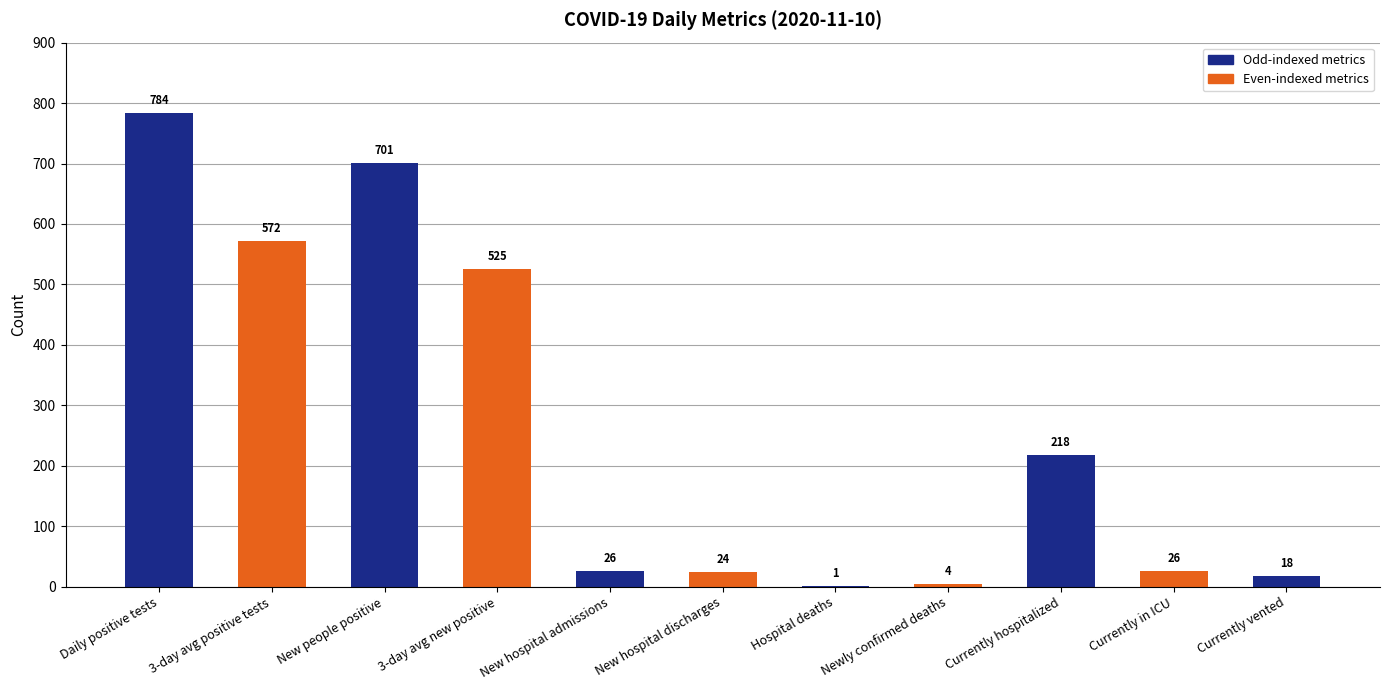

True or false: the data shows 26 at Currently in ICU.

True